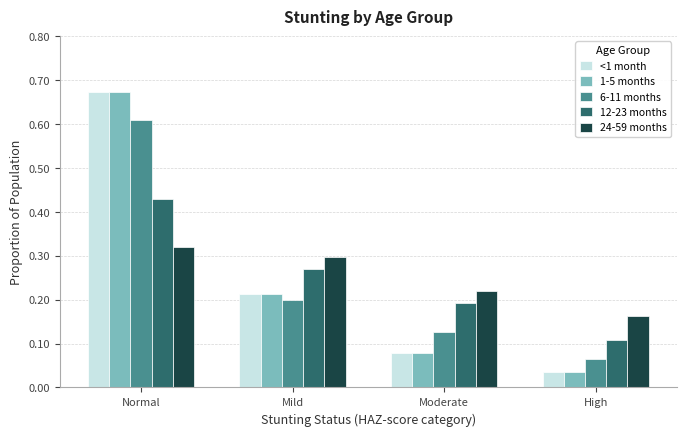

What are all the series names shown in the legend?

<1 month, 1-5 months, 6-11 months, 12-23 months, 24-59 months